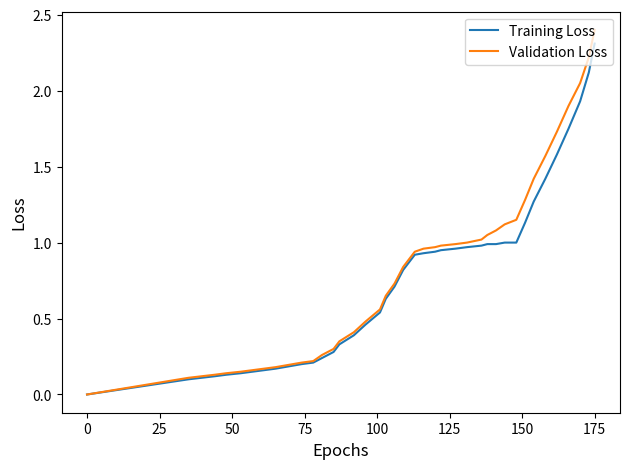

What are all the series names shown in the legend?

Training Loss, Validation Loss